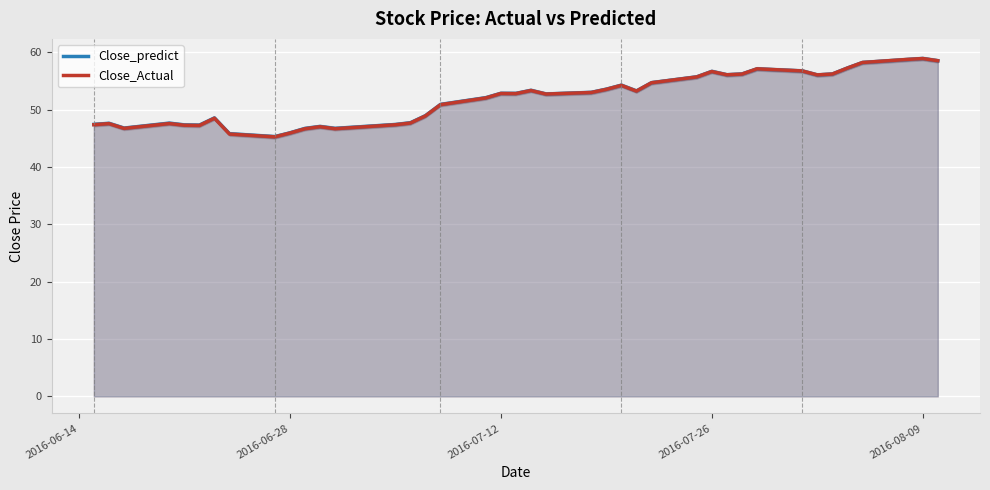

Reading left to right, transcribe all the data shown in this chart.

Close_predict: 47.4	47.6	46.8	47.6	47.3	47.3	48.5	45.8	45.3	45.9	46.7	47.1	46.7	47.4	47.7	48.9	50.9	52.1	52.8	52.8	53.4	52.7	53.0	53.6	54.2	53.2	54.7	55.7	56.7	56.1	56.2	57.1	56.7	56.0	56.2	57.2	58.2	58.7	58.9	58.5
Close_Actual: 47.4	47.5	46.7	47.6	47.3	47.2	48.5	45.7	45.2	45.9	46.7	47.0	46.7	47.3	47.7	48.9	50.8	52.0	52.8	52.8	53.3	52.7	53.0	53.5	54.2	53.2	54.7	55.7	56.6	56.1	56.2	57.1	56.7	56.0	56.2	57.2	58.2	58.7	58.9	58.5